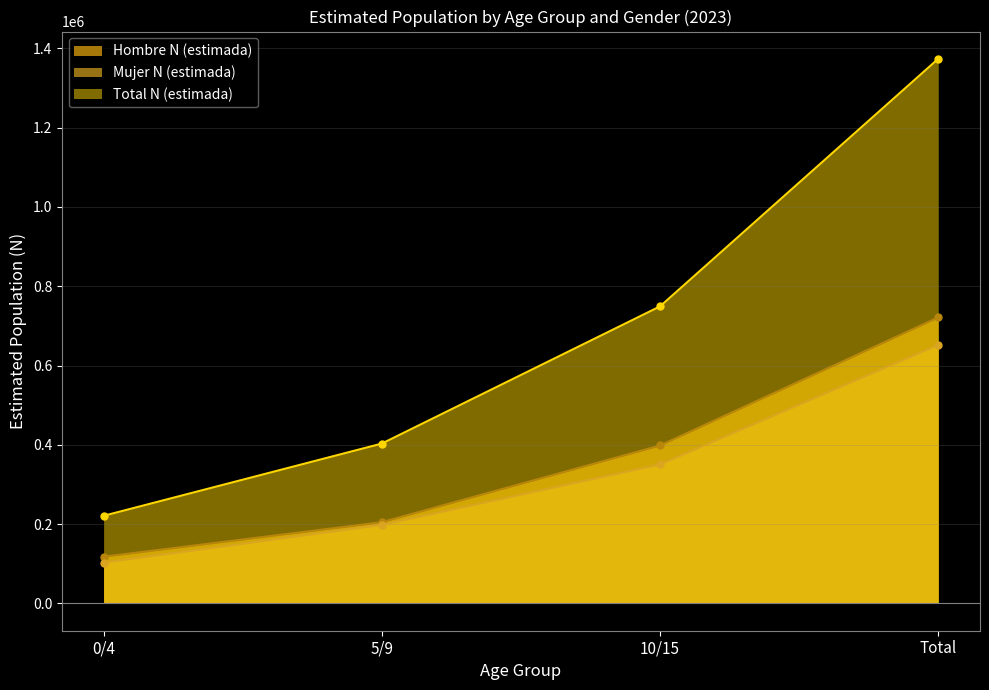

Is it true that Mujer N (estimada) equals 350808 at 10/15?

True